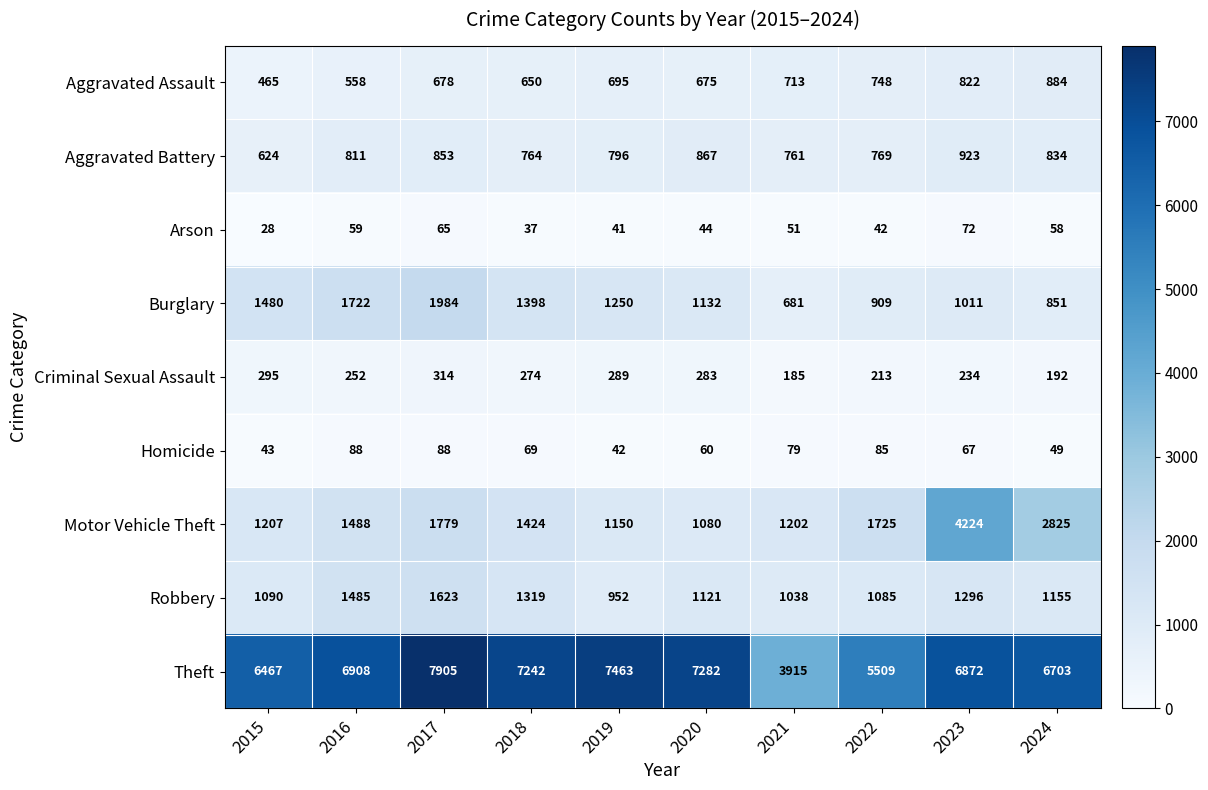

What is the difference between the second highest and minimum values in the Theft series?

3548